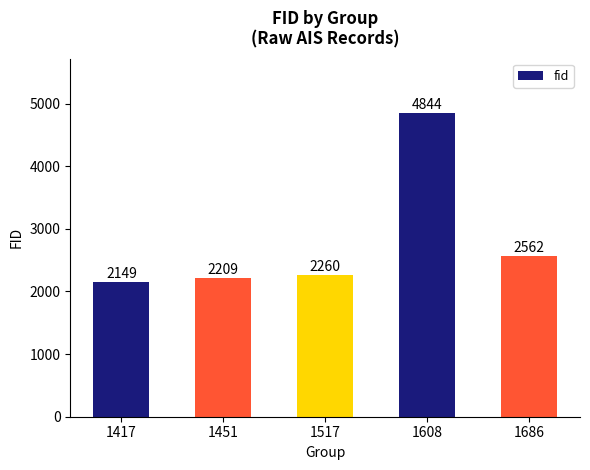

What is the difference between the maximum and second lowest values?

2635